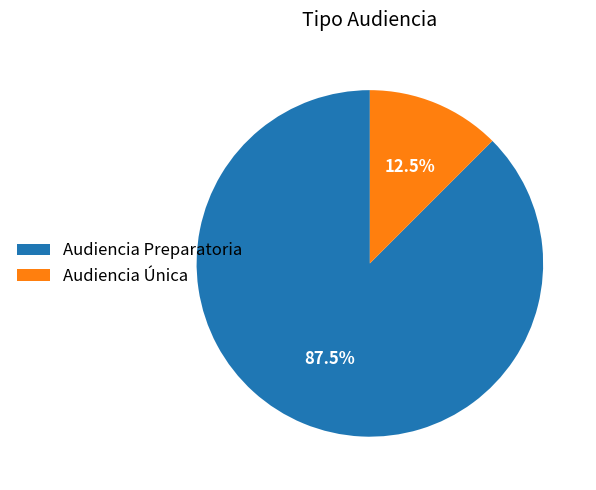

Which has a higher value, Audiencia Preparatoria or Audiencia Única?

Audiencia Preparatoria